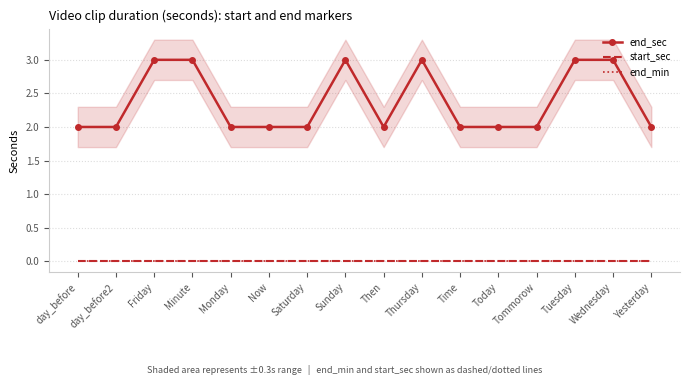

How many series are shown in this chart?

3